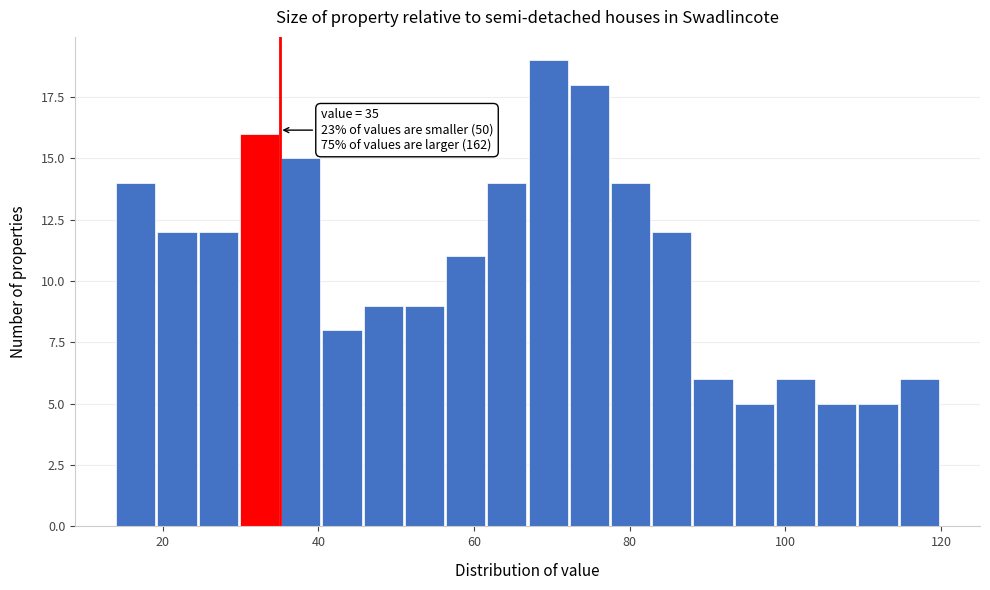

Read against the x-axis, roughly where is the centre of the tallest bar?

70